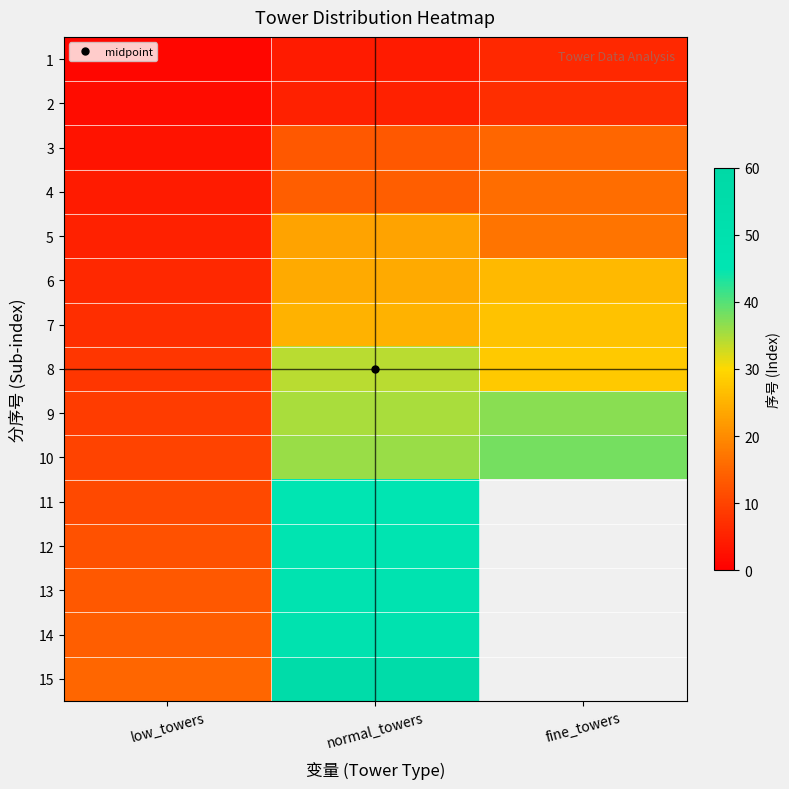

The 6 series shows 6.0 at low_towers. True or false?

True